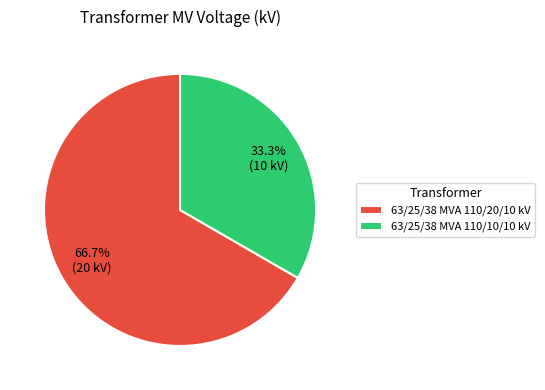

To the nearest percent, what is the average slice percentage?

50%